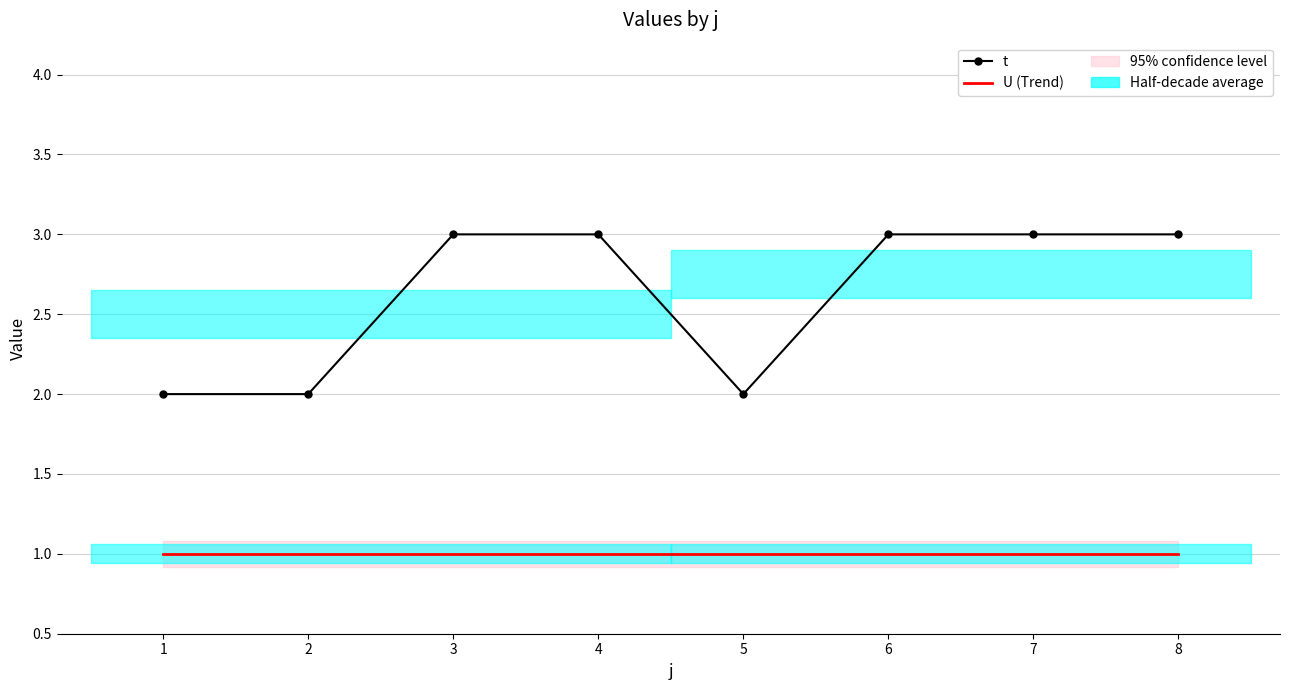

Reading left to right, extract all data points from this chart.

t: 2	2	3	3	2	3	3	3
U (Trend): 1	1	1	1	1	1	1	1